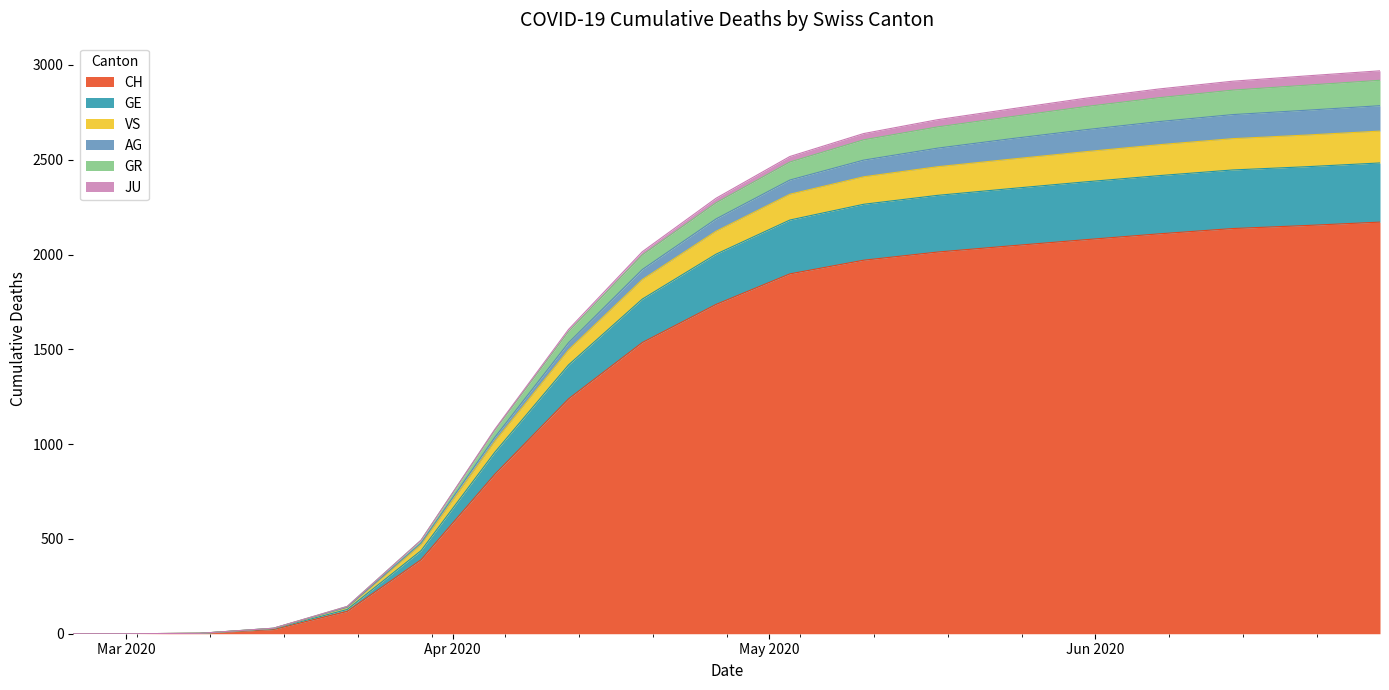

What are all the series names shown in the legend?

CH, GE, VS, AG, GR, JU